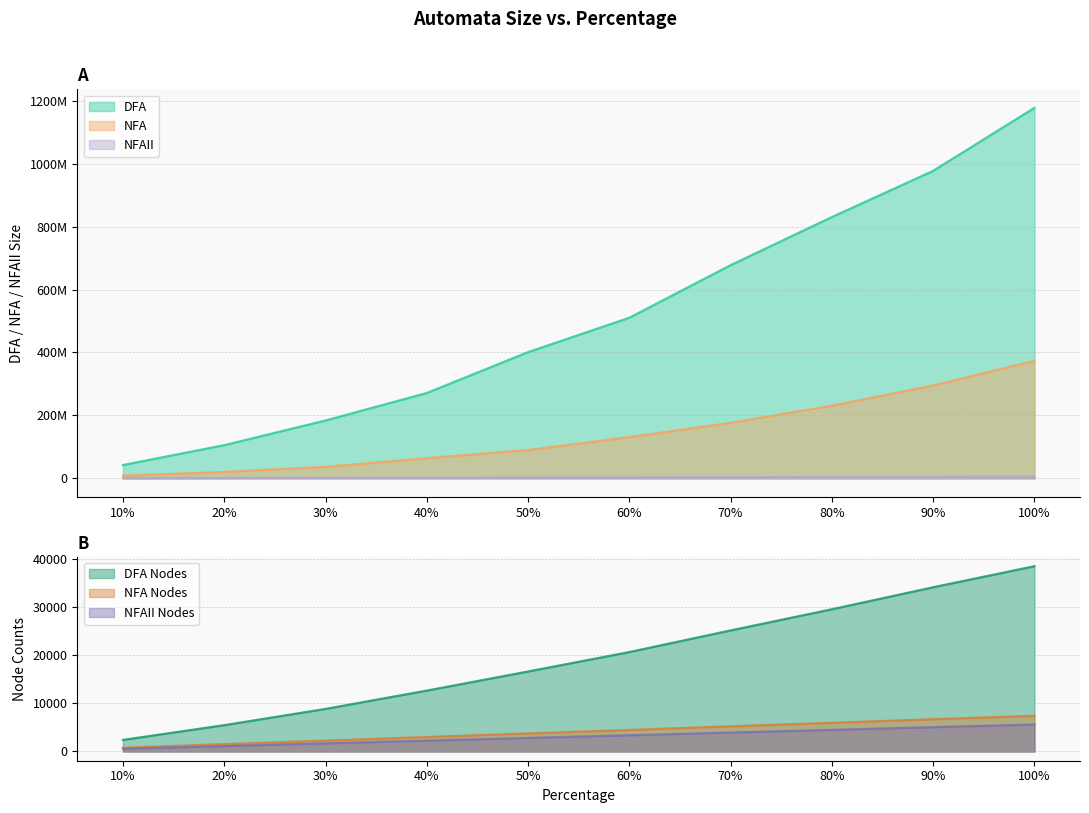

True or false: NFA and DFA Nodes intersect in this chart.

False